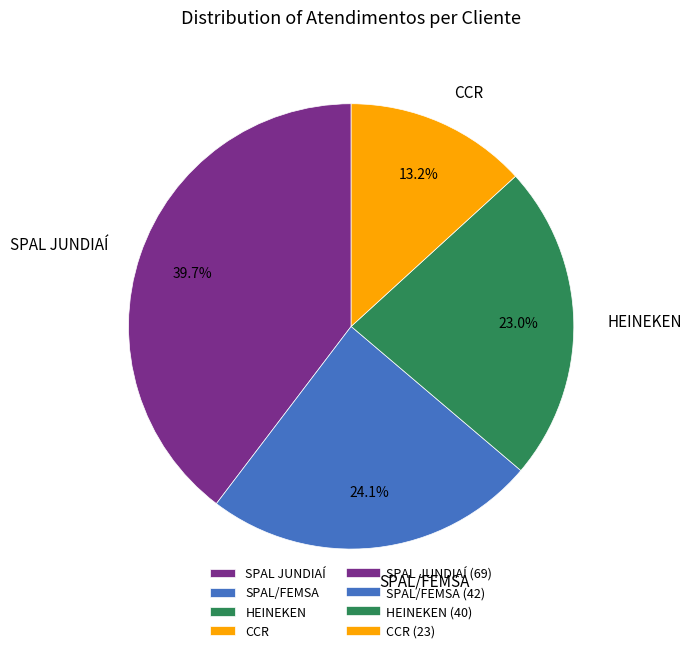

True or false: SPAL/FEMSA accounts for 24% of the total.

True